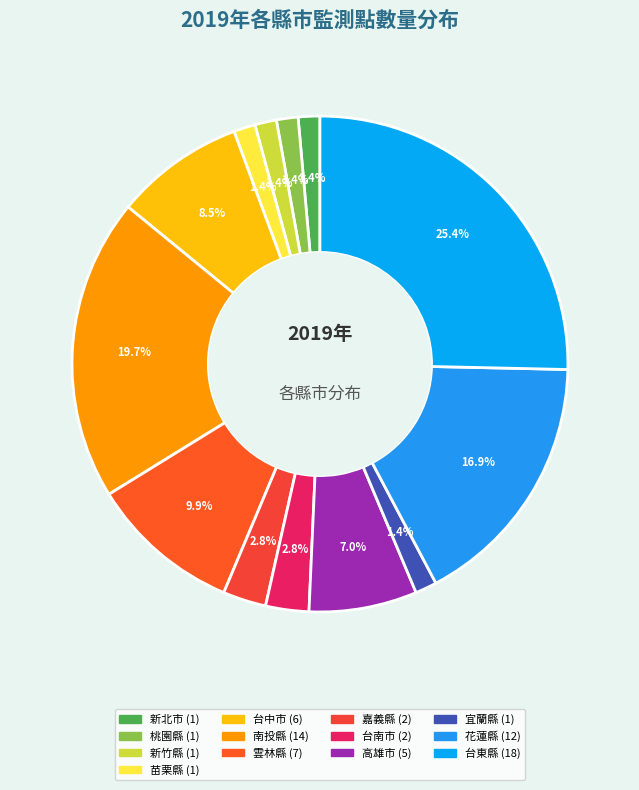

To the nearest percent, what is the difference between the largest and smallest slice percentages?

24%